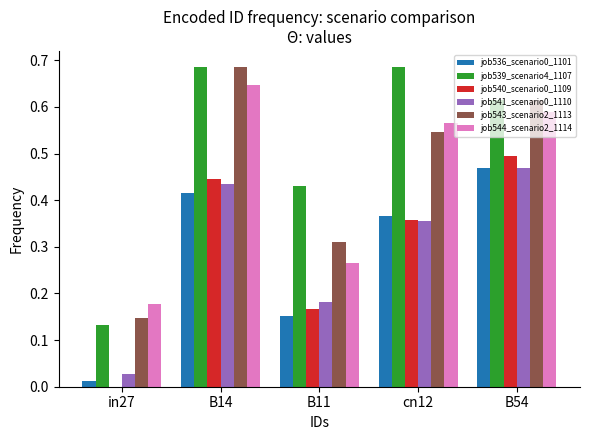

True or false: job541_scenario0_1110 has a value of 0.2 at B54.

False